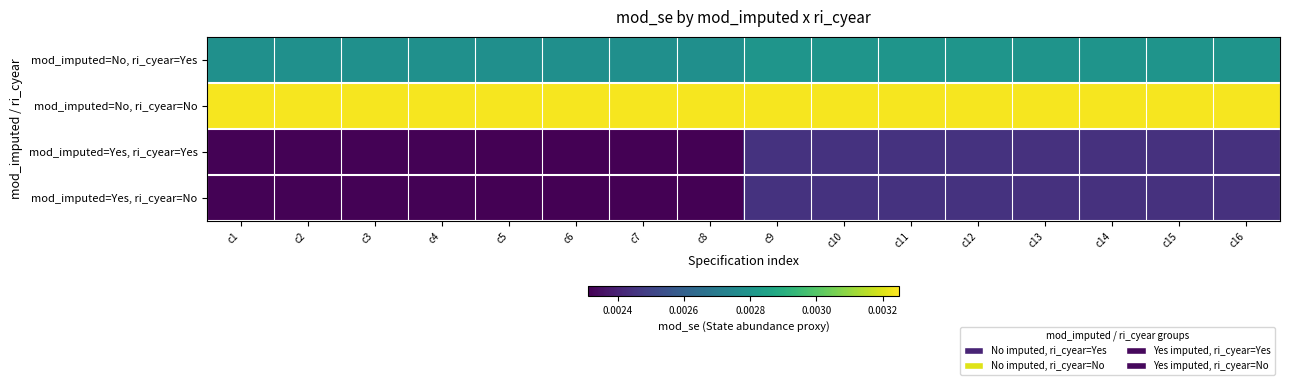

At which category is the sum across all series the highest?

c12